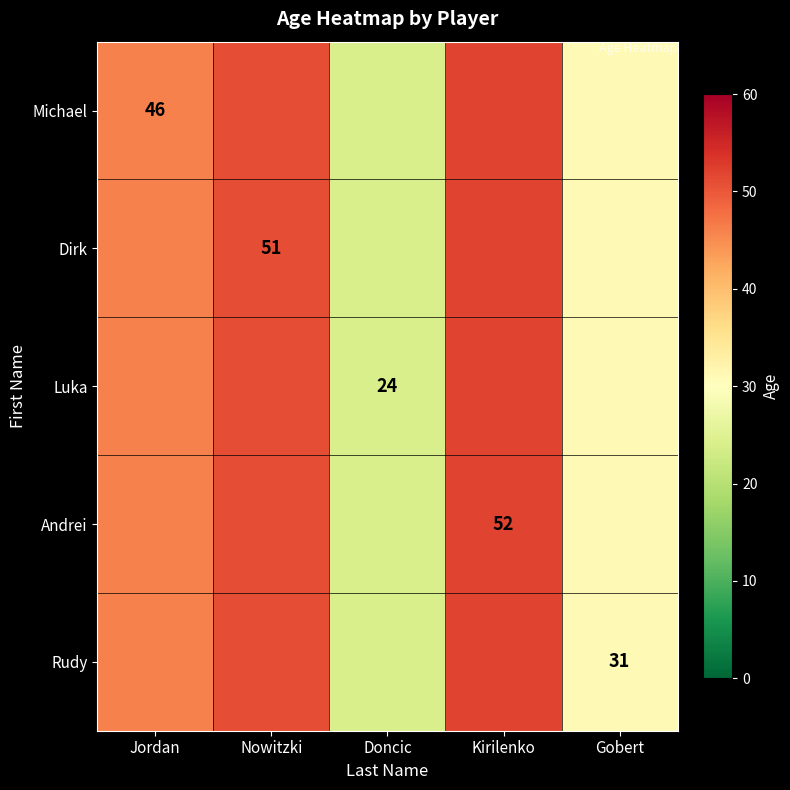

List the series in order of their peak value, lowest first.

Michael, Luka, Andrei, Rudy, Dirk